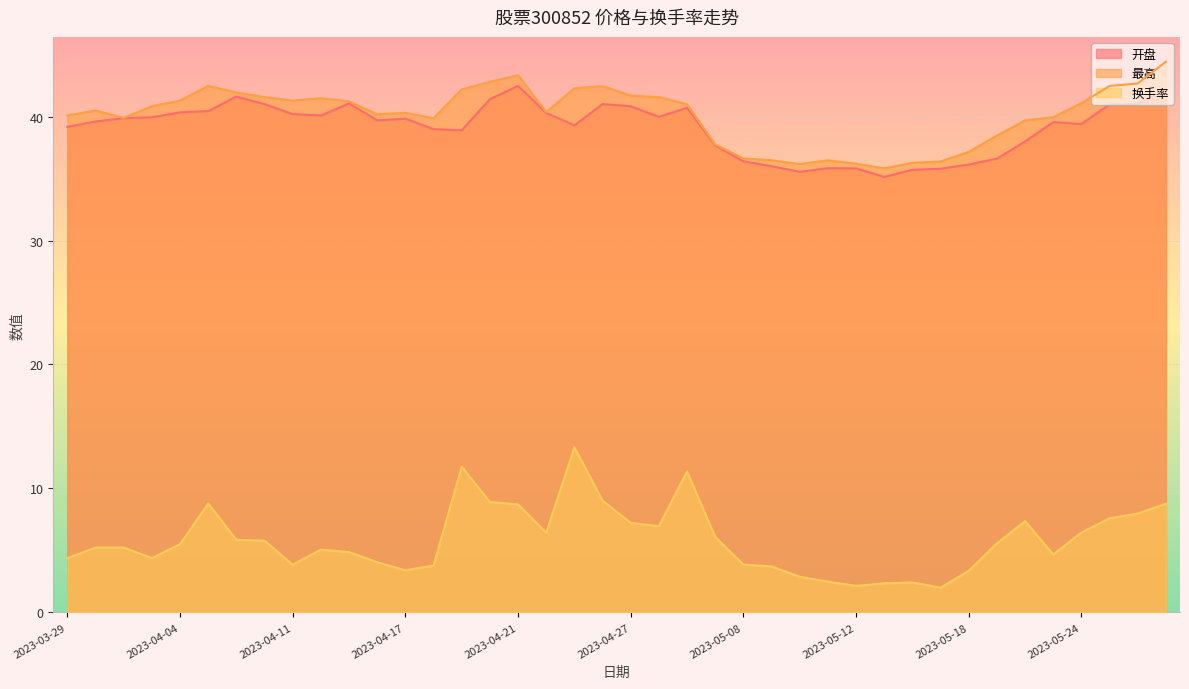

How many values in the 最高 series exceed 40?

25